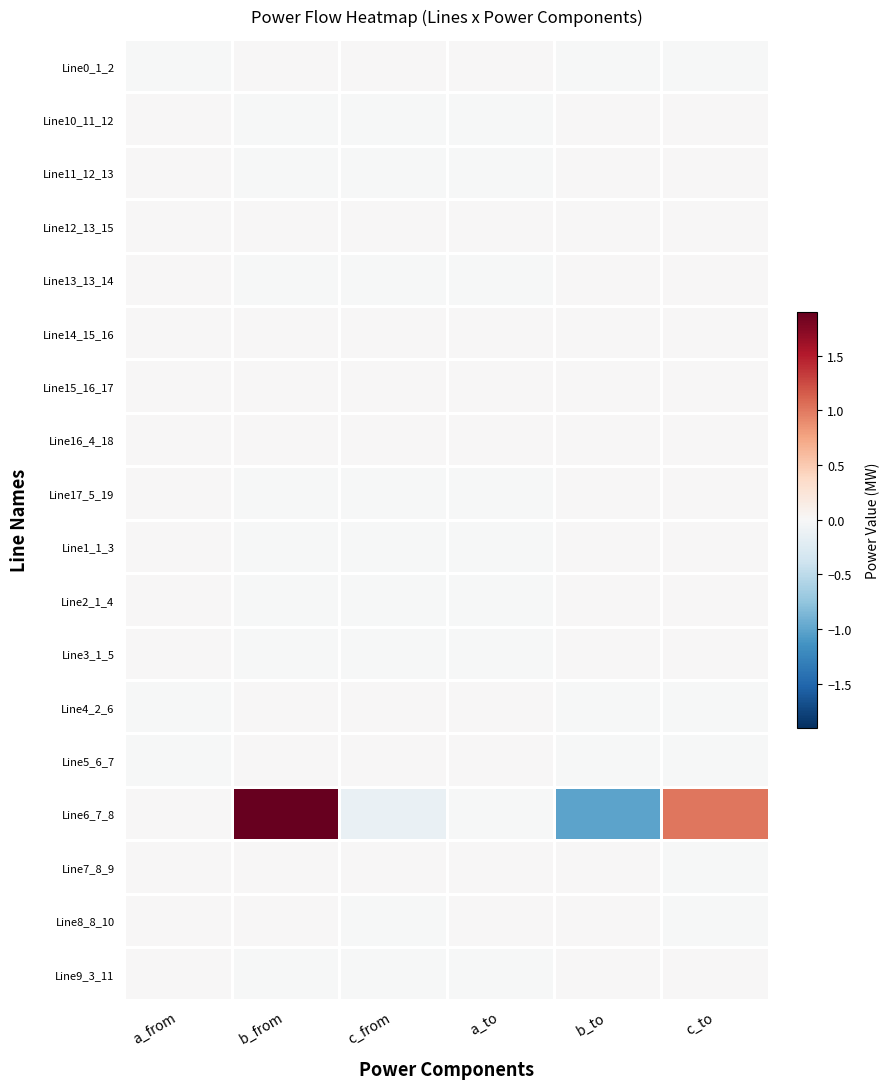

Count the number of categories in the chart.

6